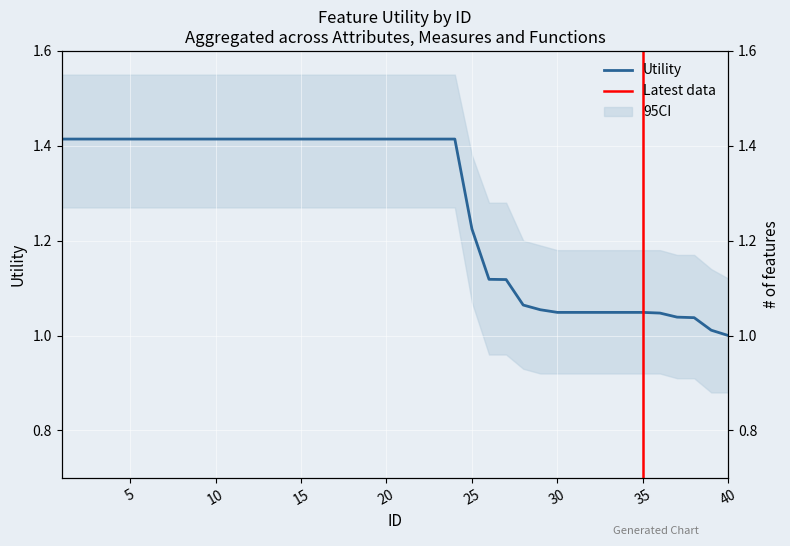

True or false: the data shows 1.4 at 6.

True